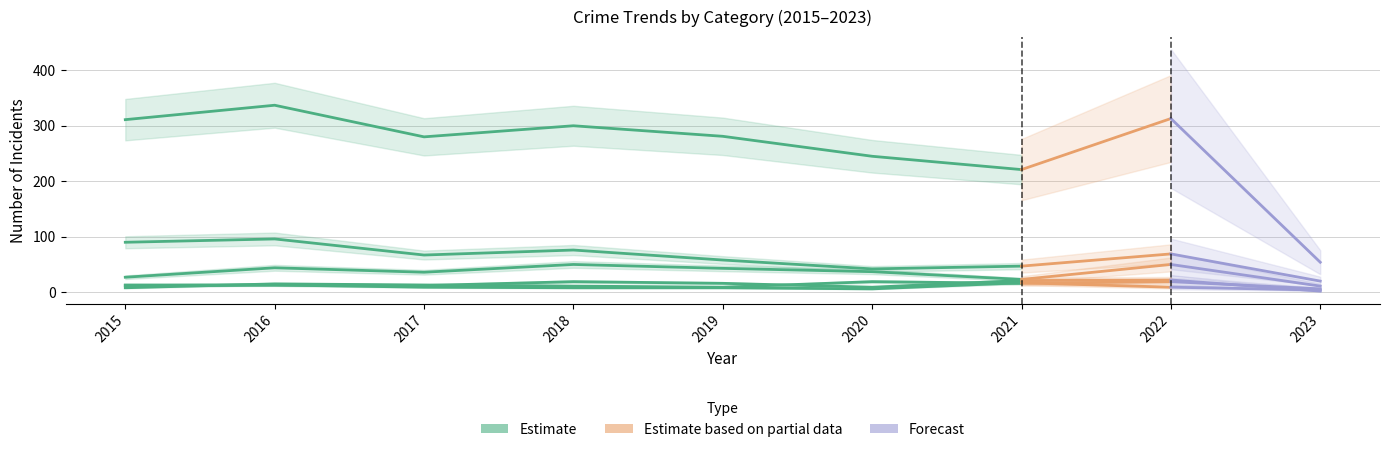

Is the value of Aggravated Battery at 2020 greater than the value of Burglary at 2019?

No